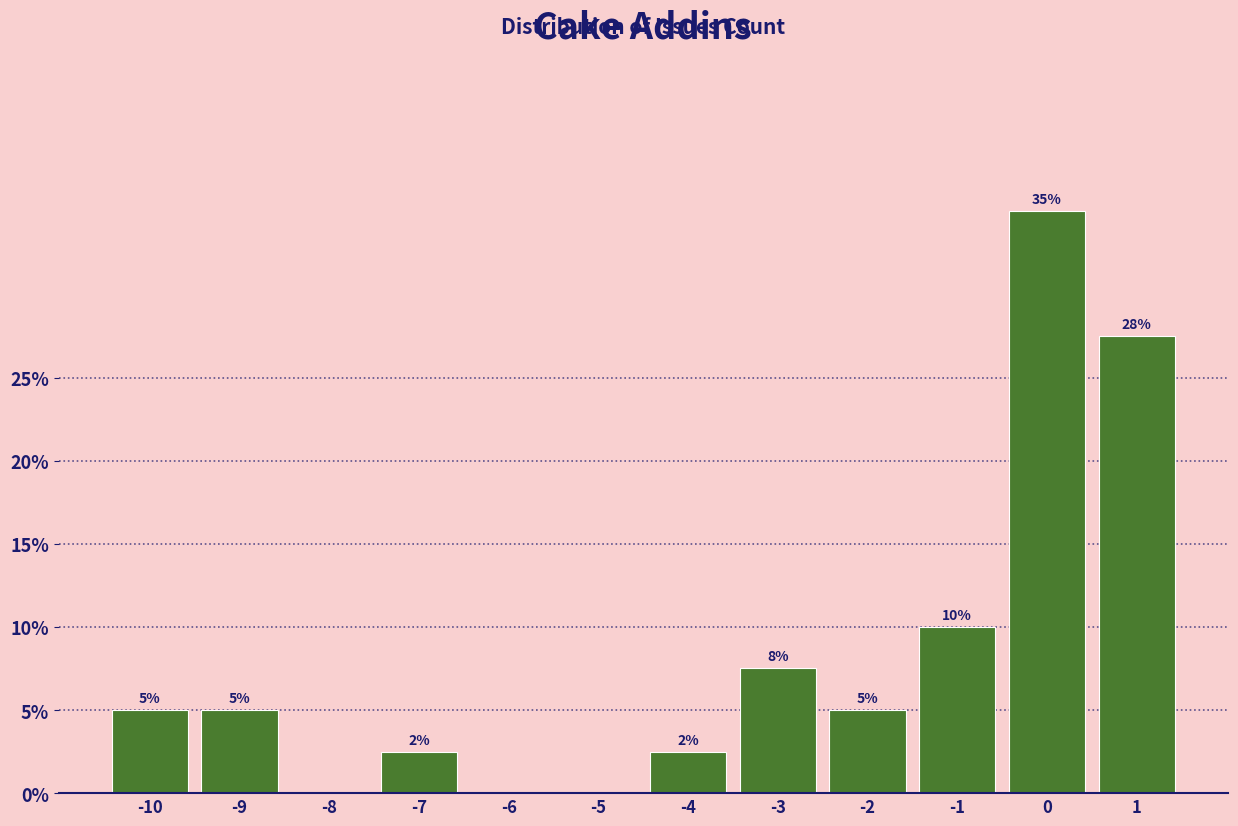

What value does the data have at -2?

5.0